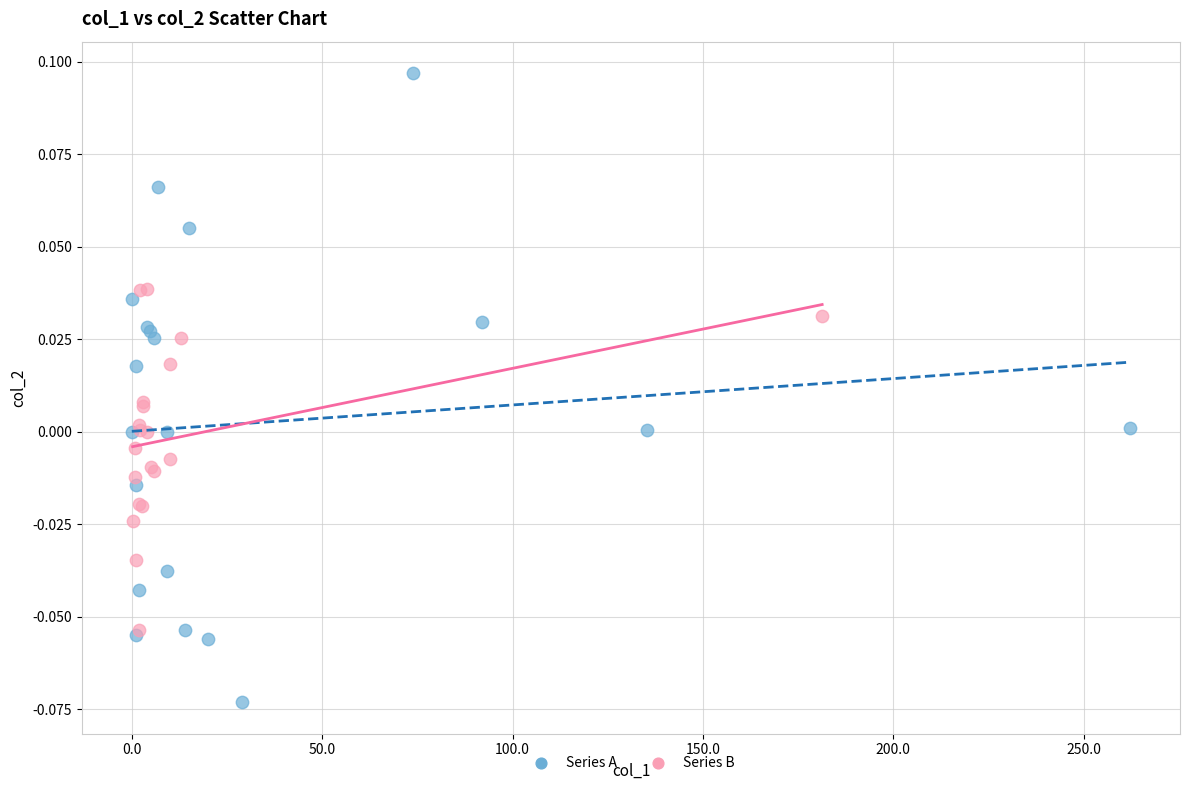

Which series has the widest spread of Y values?

Series A